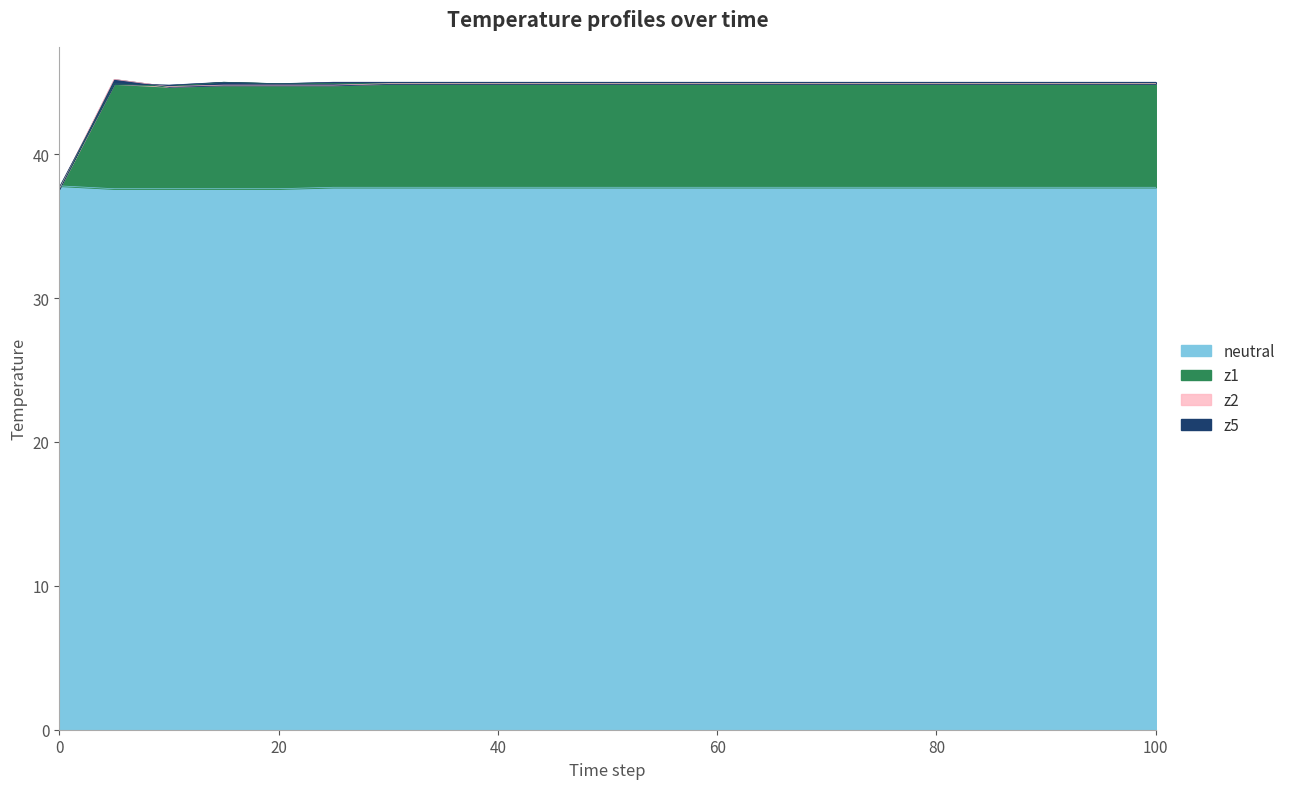

What is the highest value of the neutral series?

37.8